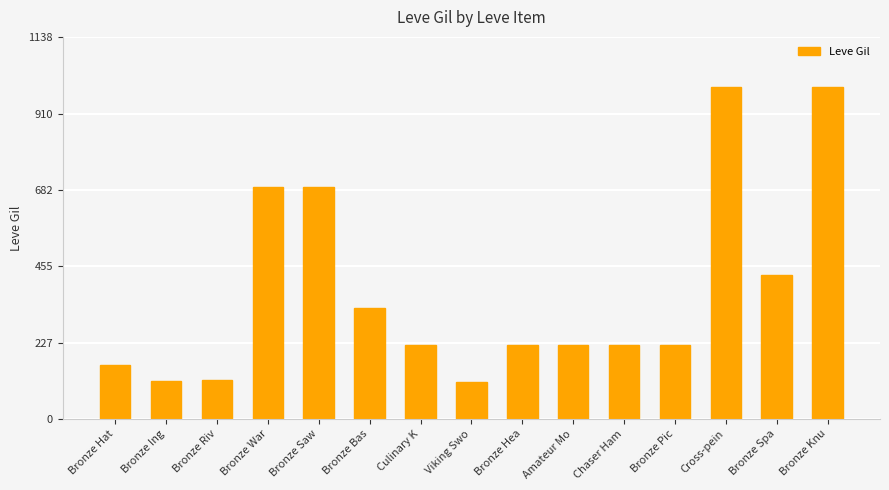

At which label does the data first exceed 220?

Bronze War